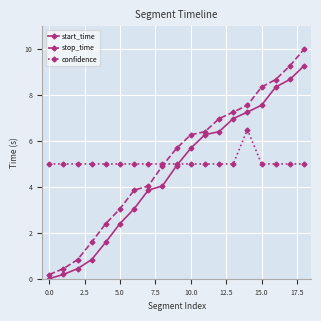

What is the value of the stop_time point at the 13th from the left?

7.0